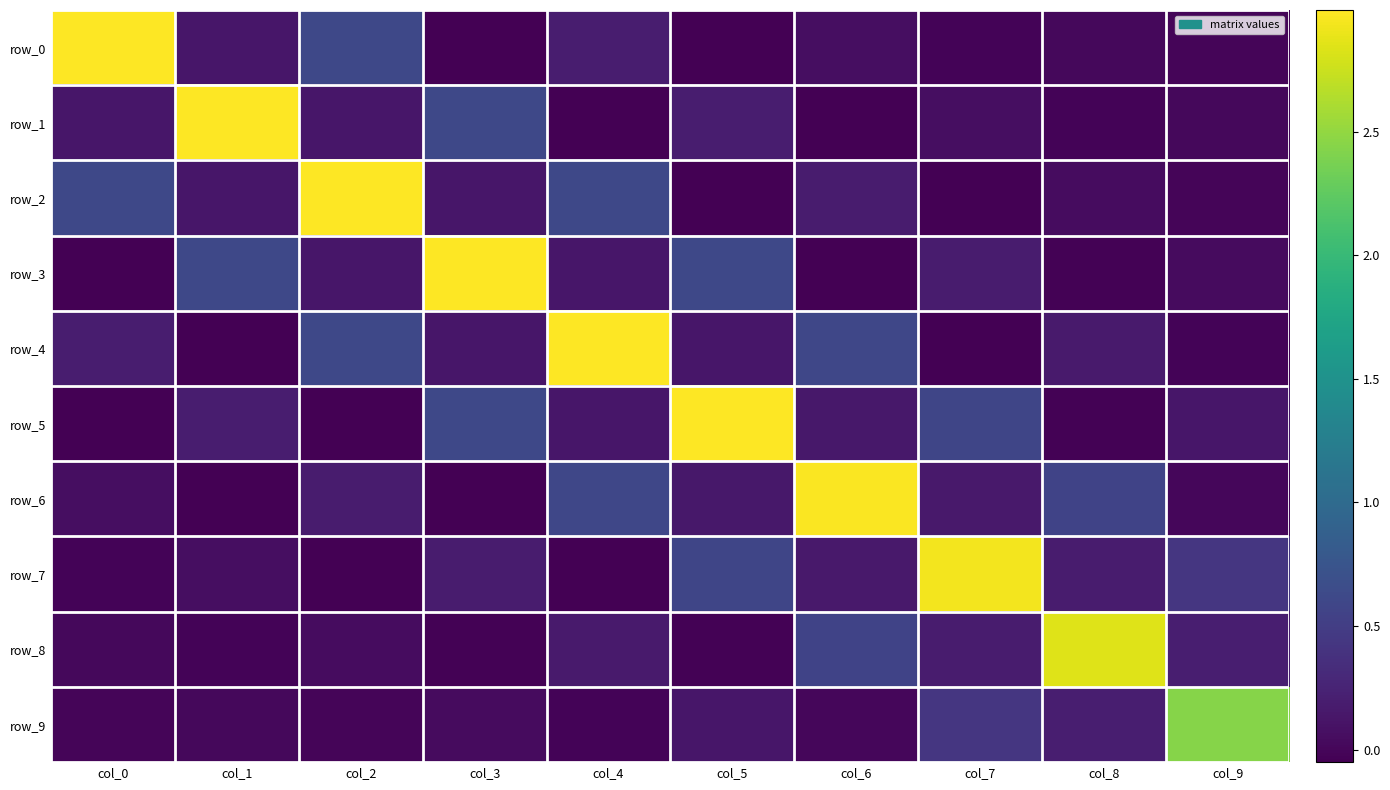

How many values in the row_7 series are below 0?

3